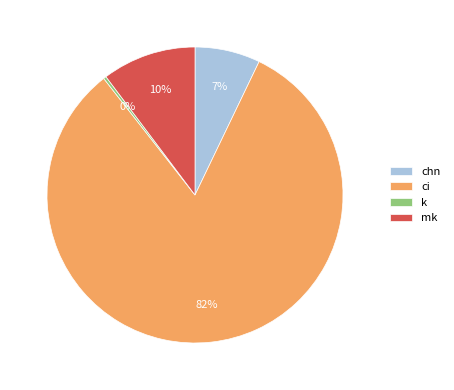

Which slice is the largest?

ci